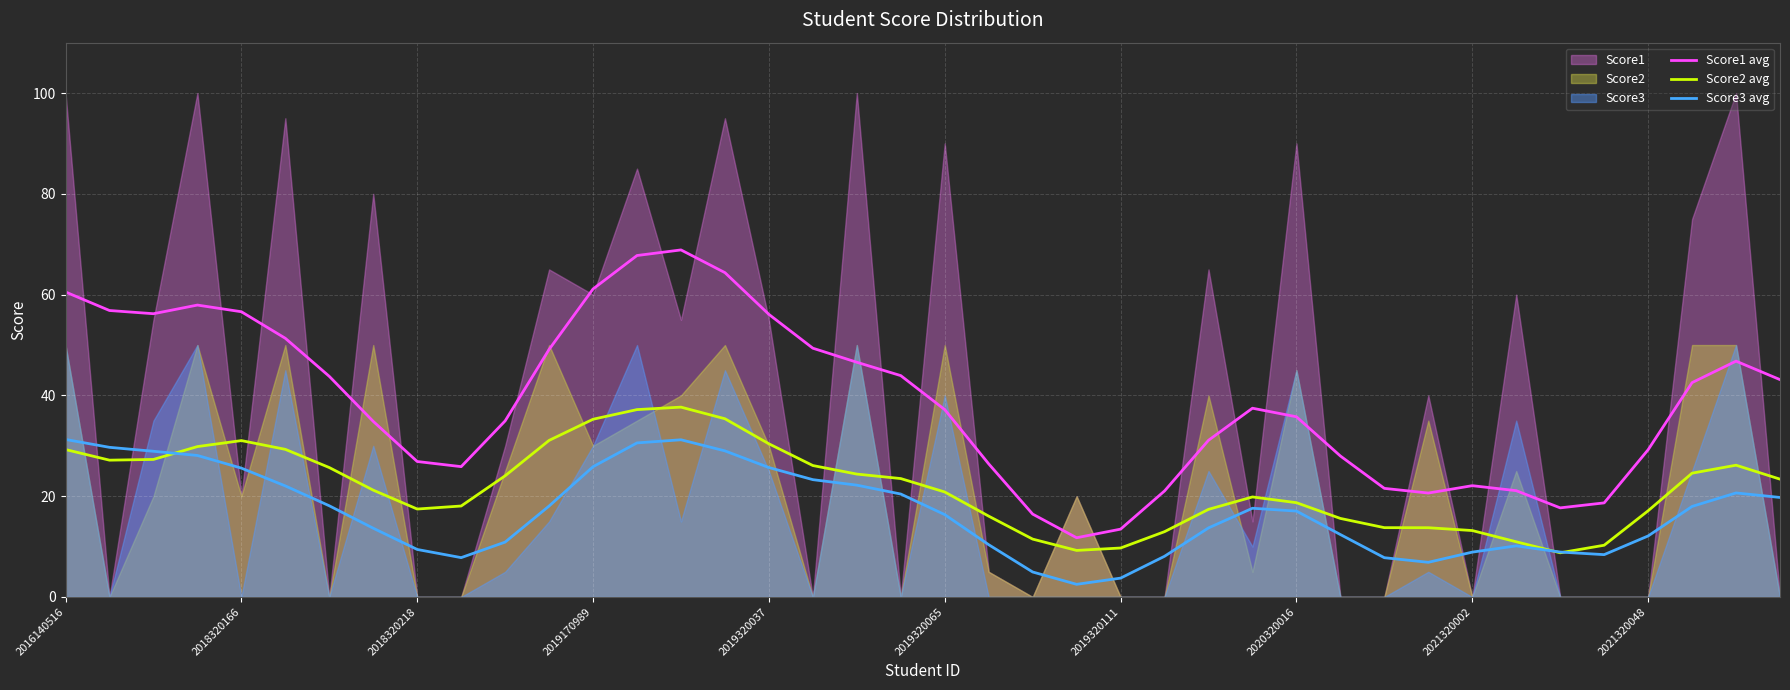

Rank the series by their average value, from highest to lowest.

Score1 avg, Score2 avg, Score3 avg